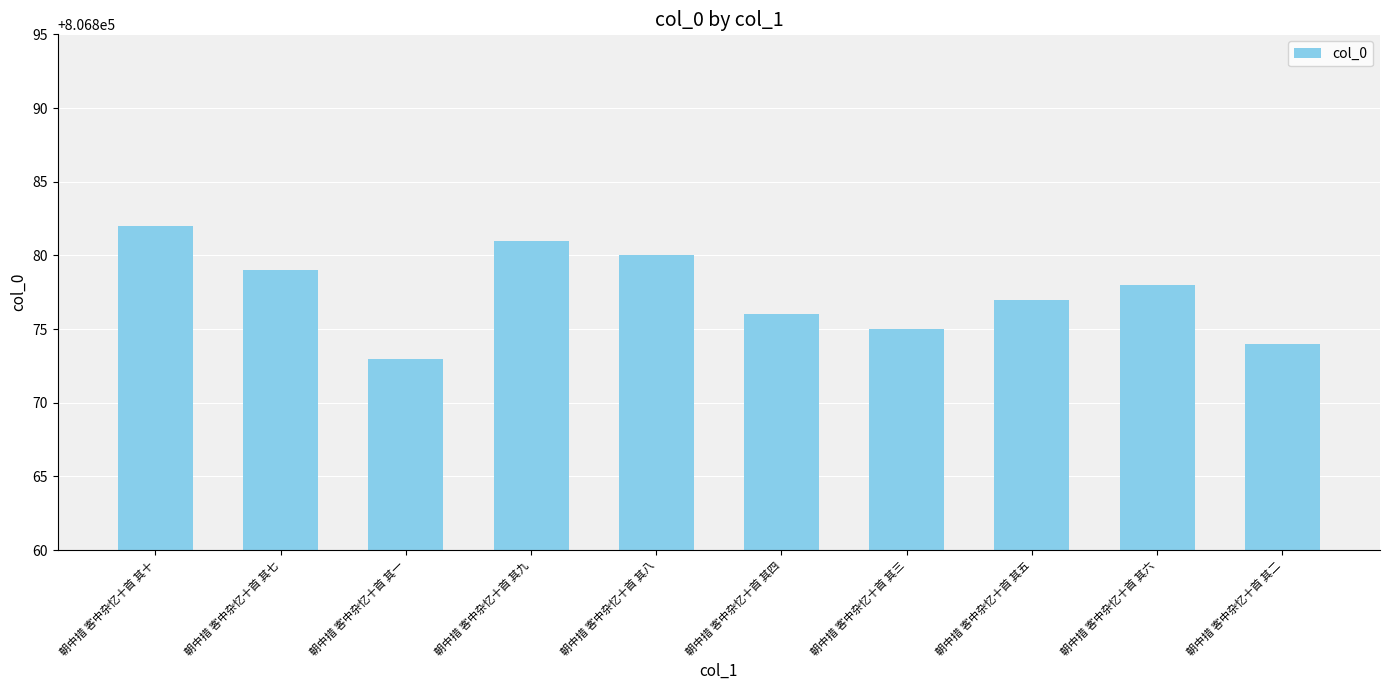

Approximately how many times larger is the value at 朝中措 客中杂忆十首 其四 compared to 朝中措 客中杂忆十首 其八?

1.0